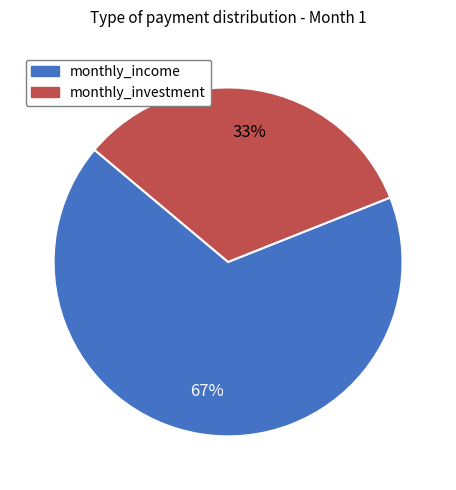

Which category has the biggest portion of the pie?

monthly_income